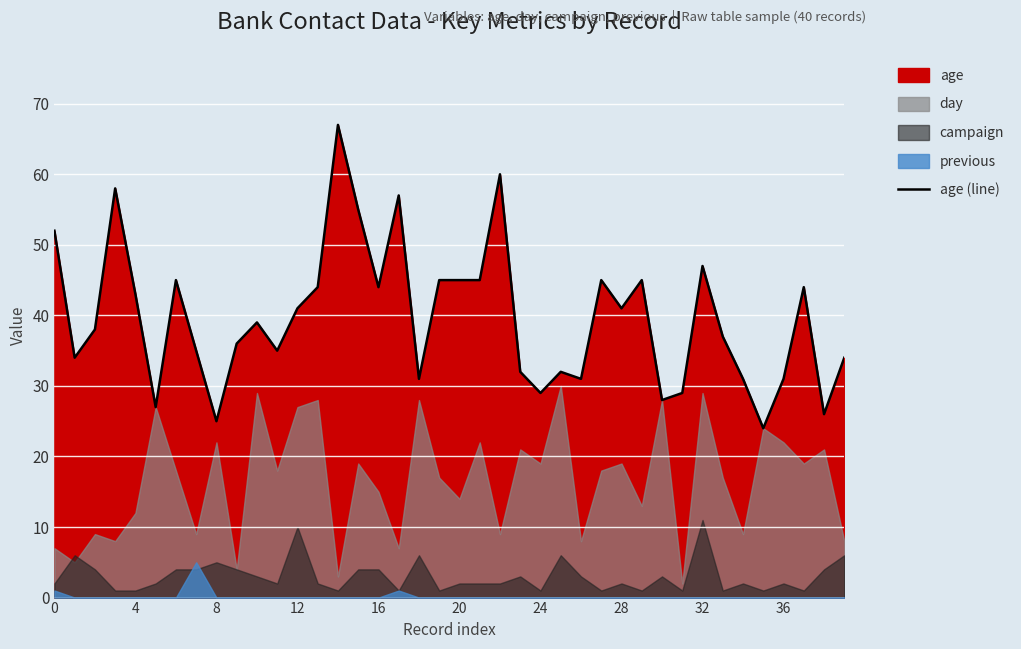

What is the highest value of the age (line) series?

67